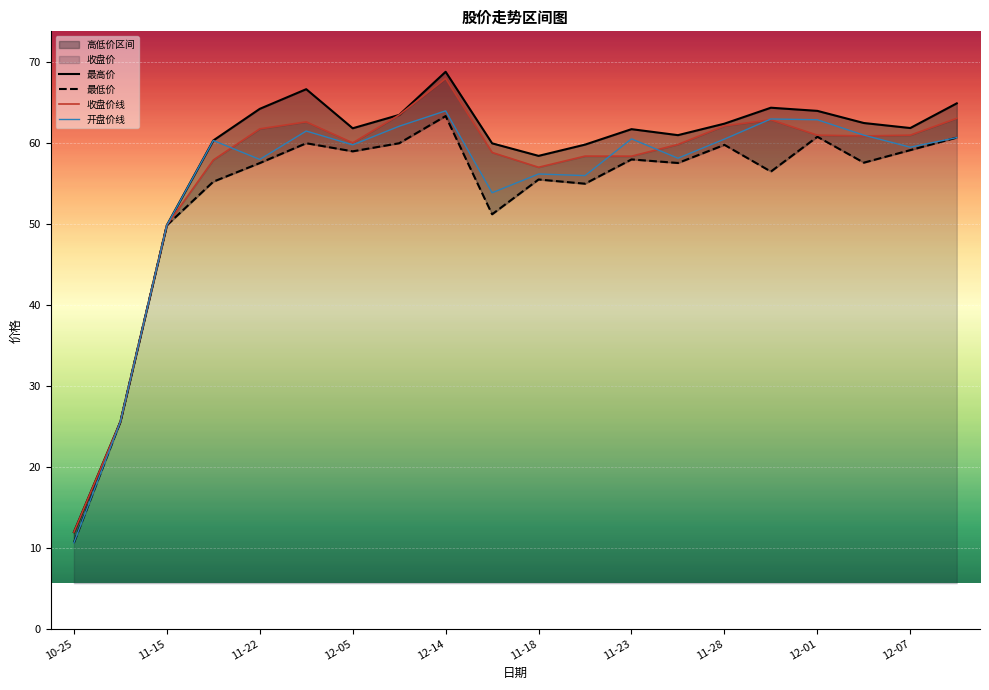

What is the difference between the maximum and minimum values in the 收盘价线 series?

56.1